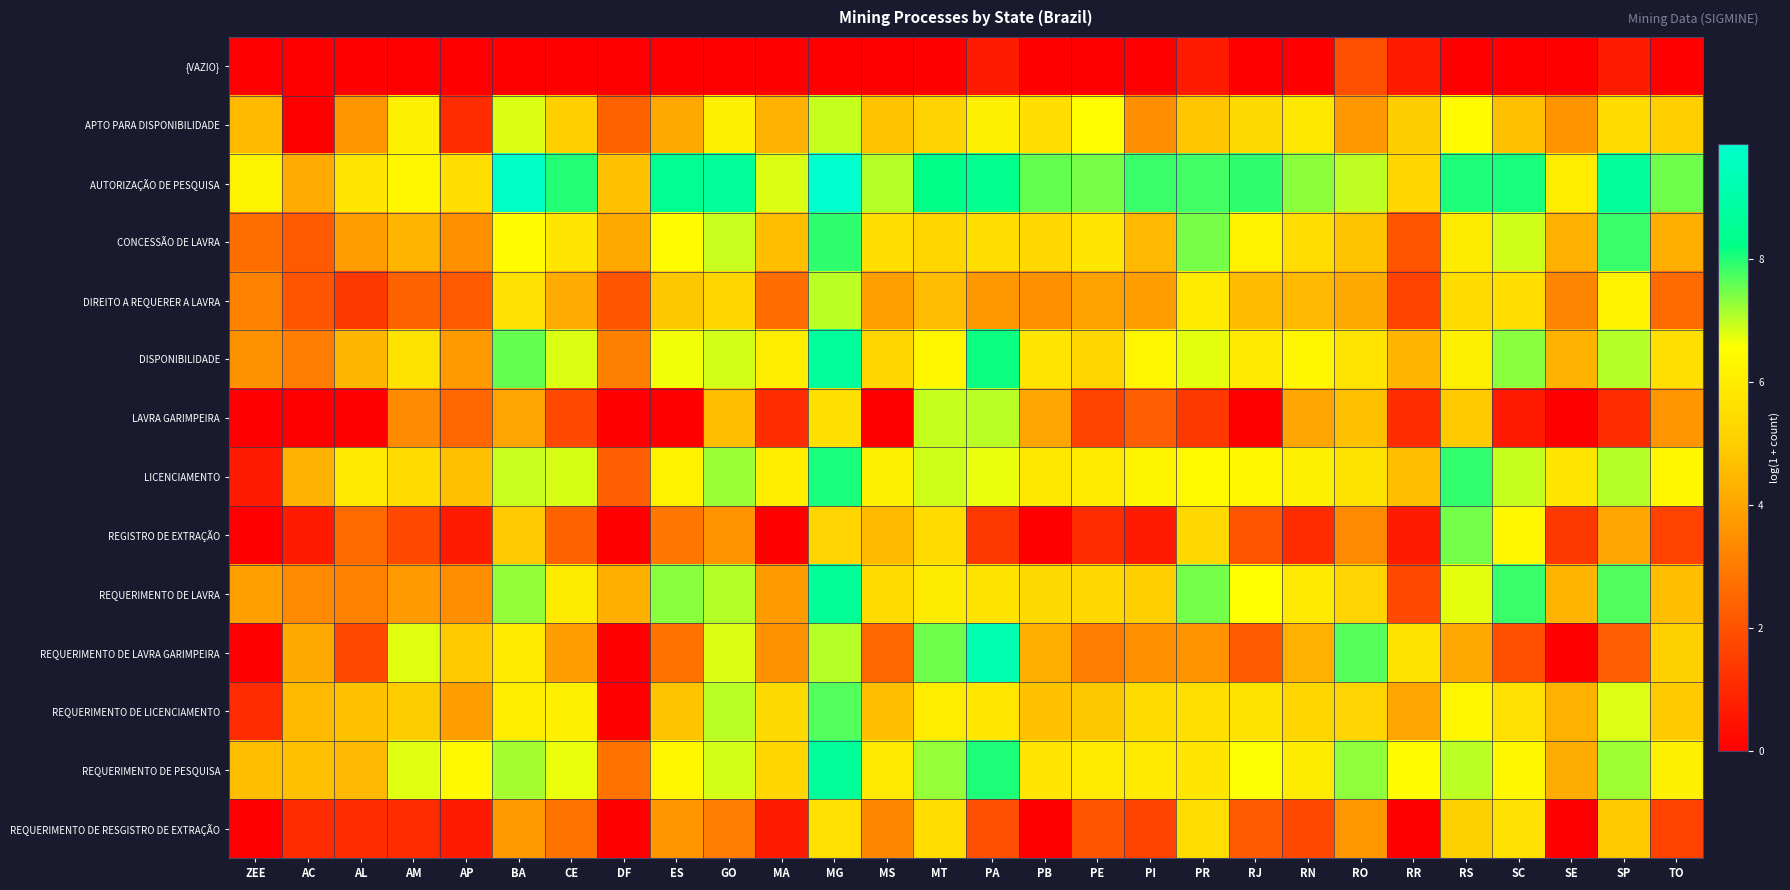

Between BA and AL, which is larger?

BA